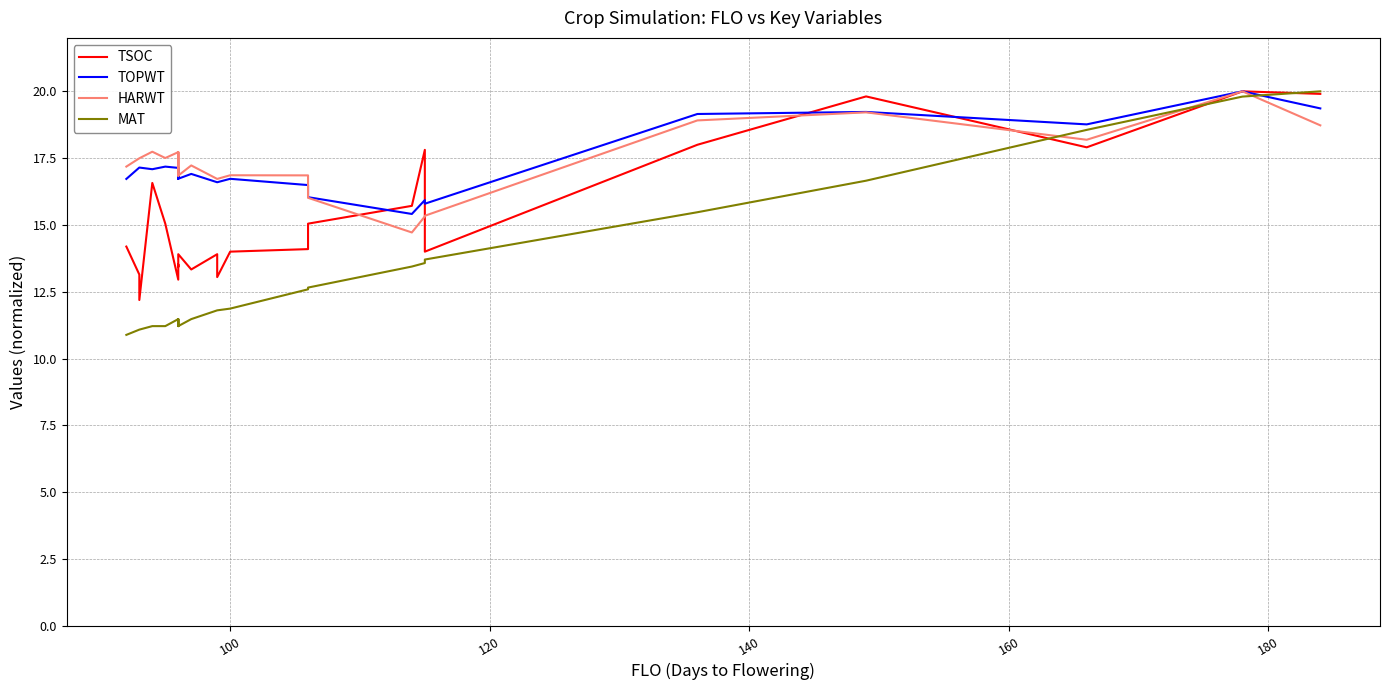

Rank the series by their maximum value, from lowest to highest.

TSOC, TOPWT, HARWT, MAT